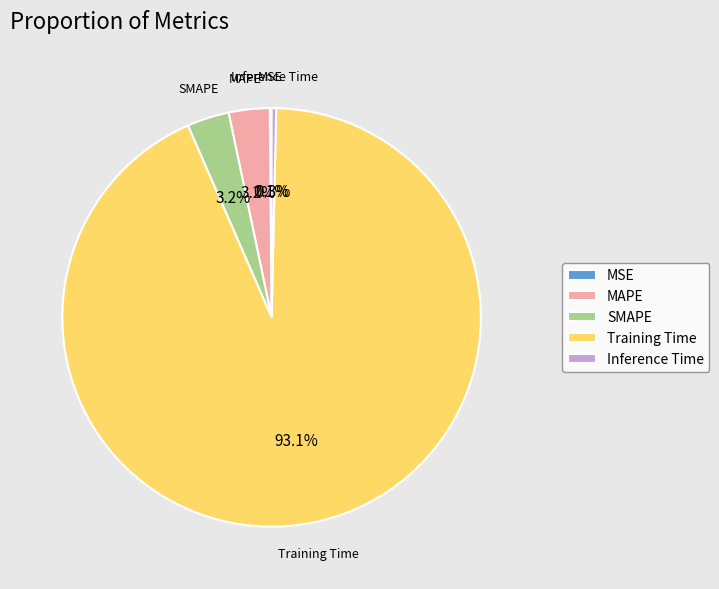

To the nearest percent, what percentage of the pie is Training Time?

93%